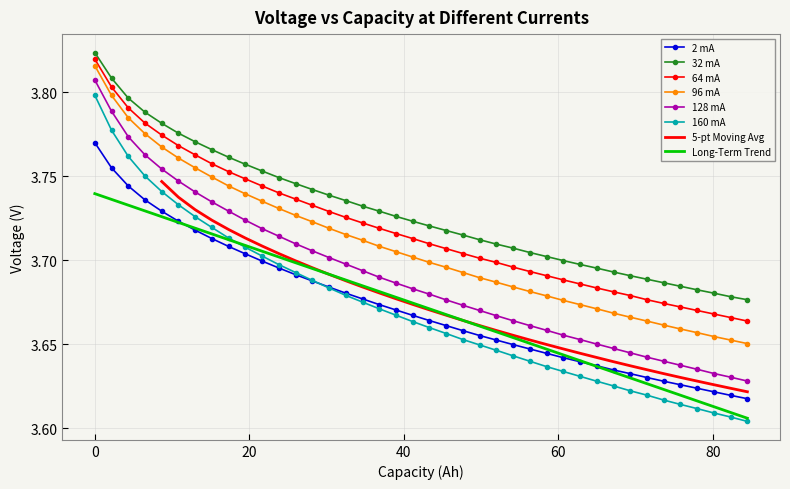

True or false: 2 mA and 32 mA cross at least once.

False